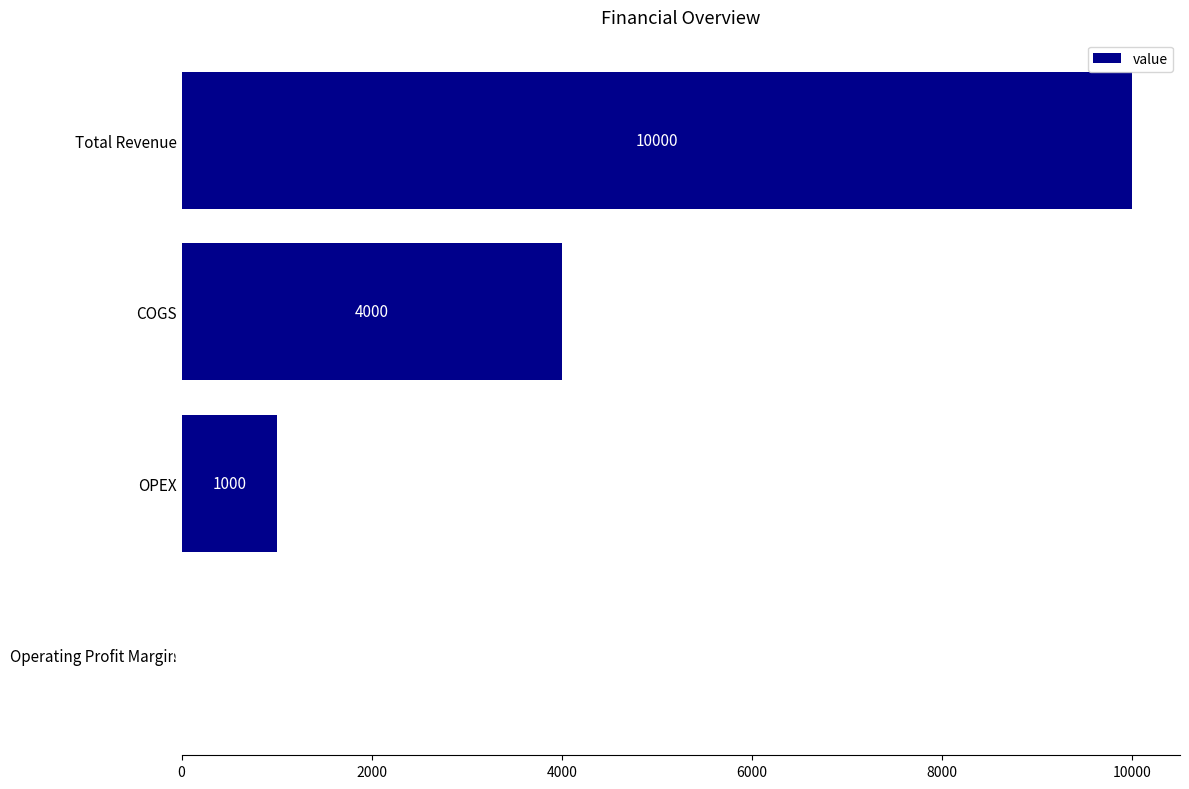

At which category does the chart reach its peak across all series?

Total Revenue